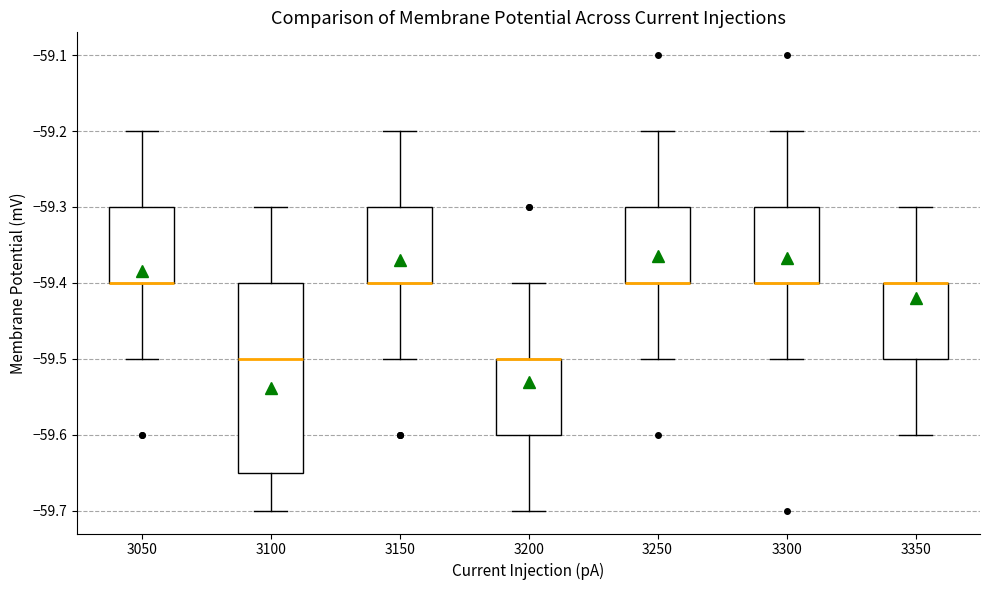

Where is the upper edge of the box at x = 3350 on the y-axis? The values are not printed on the chart, so give them approximately, as read against the axis.

-59.40